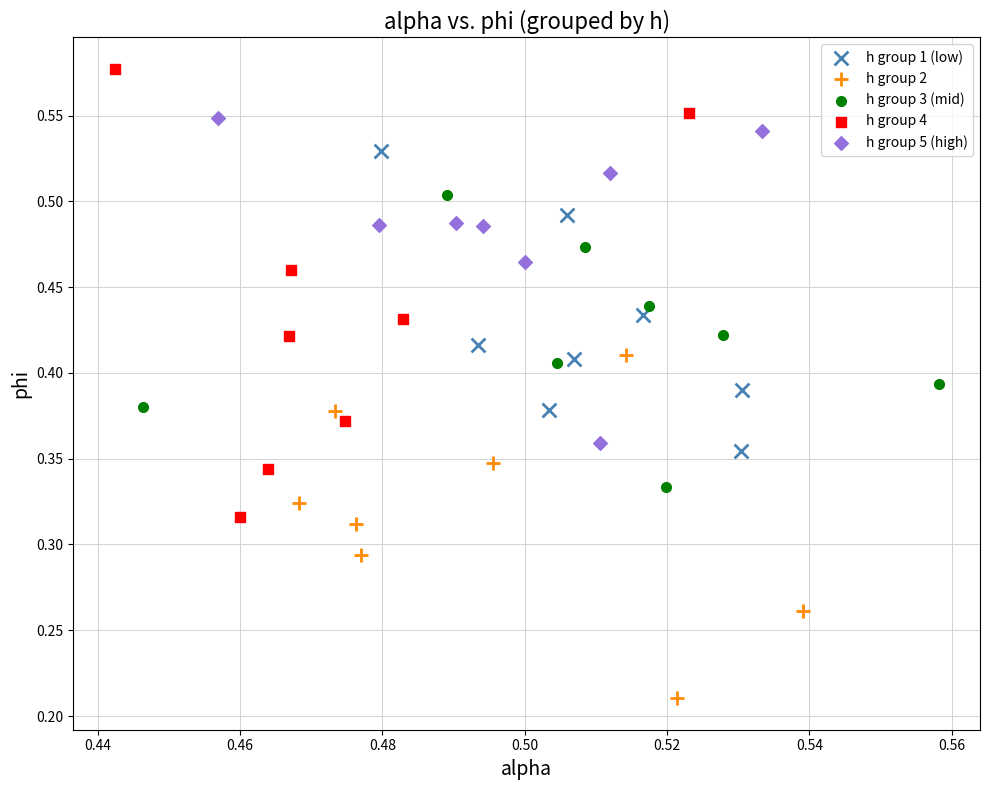

Which series contains the lowest Y value?

h group 2